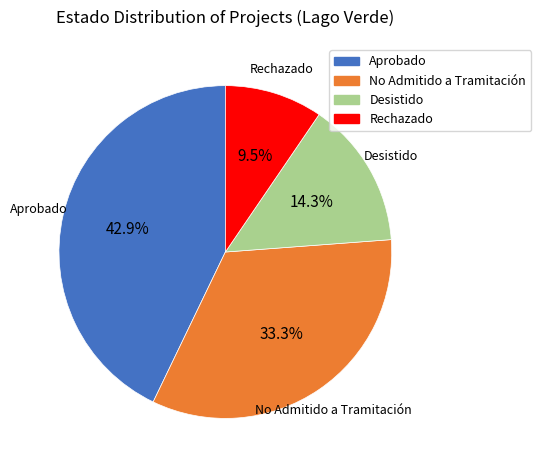

Rank the categories by value from lowest to highest.

Rechazado, Desistido, No Admitido a Tramitación, Aprobado